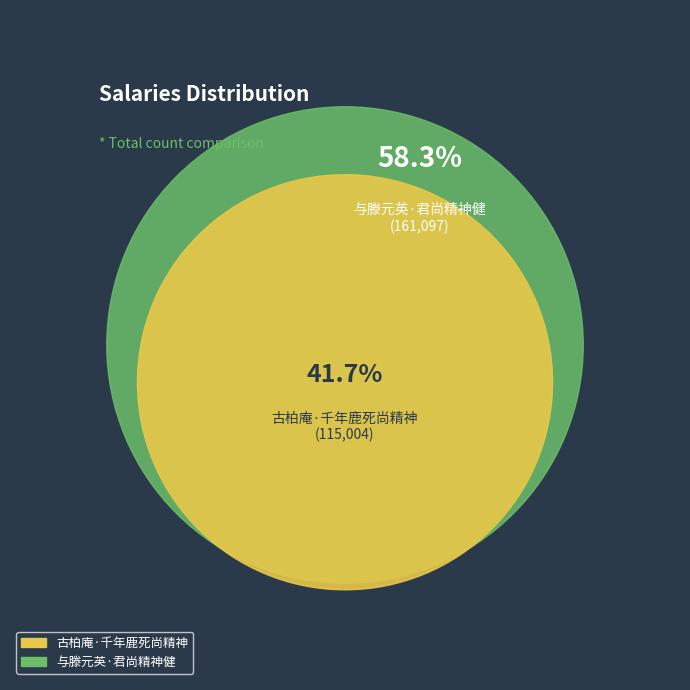

What is the smallest slice in the pie chart?

古柏庵·千年鹿死尚精神